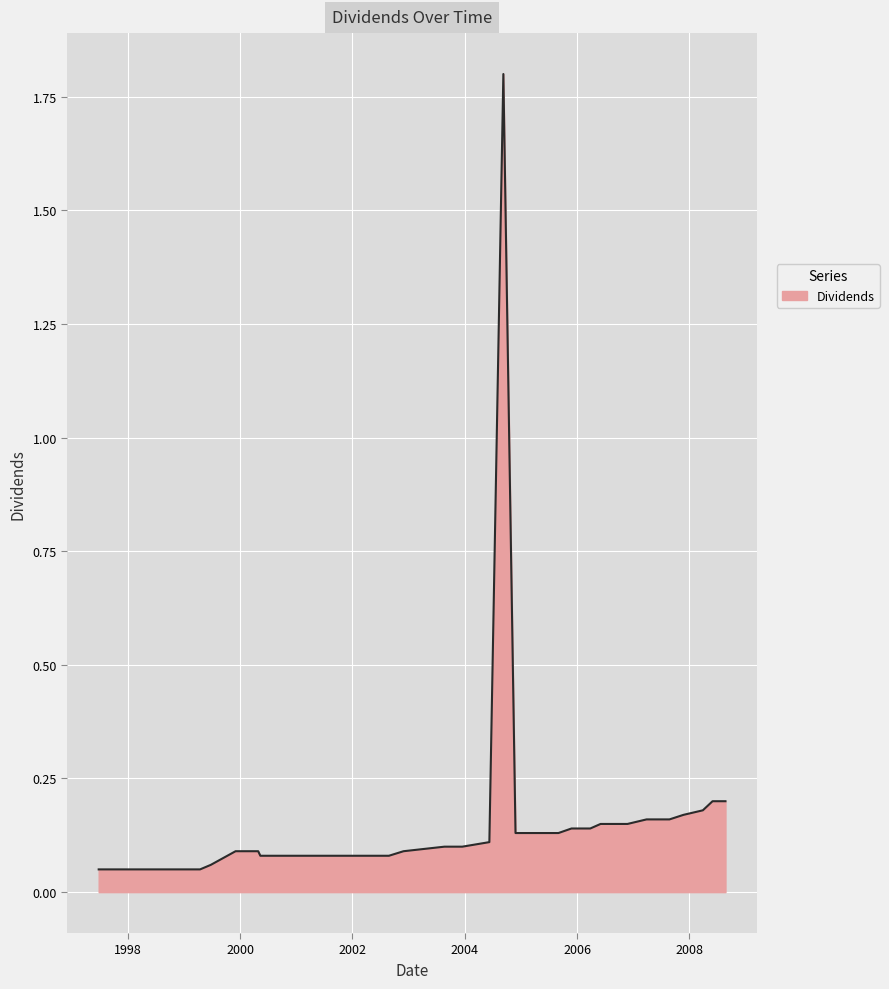

What is the sum of all values?

6.0